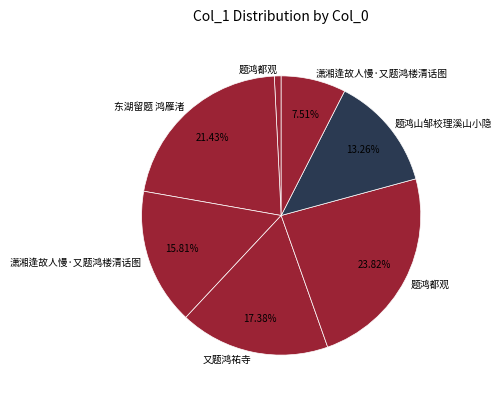

Which category has the biggest portion of the pie?

题鸿都观